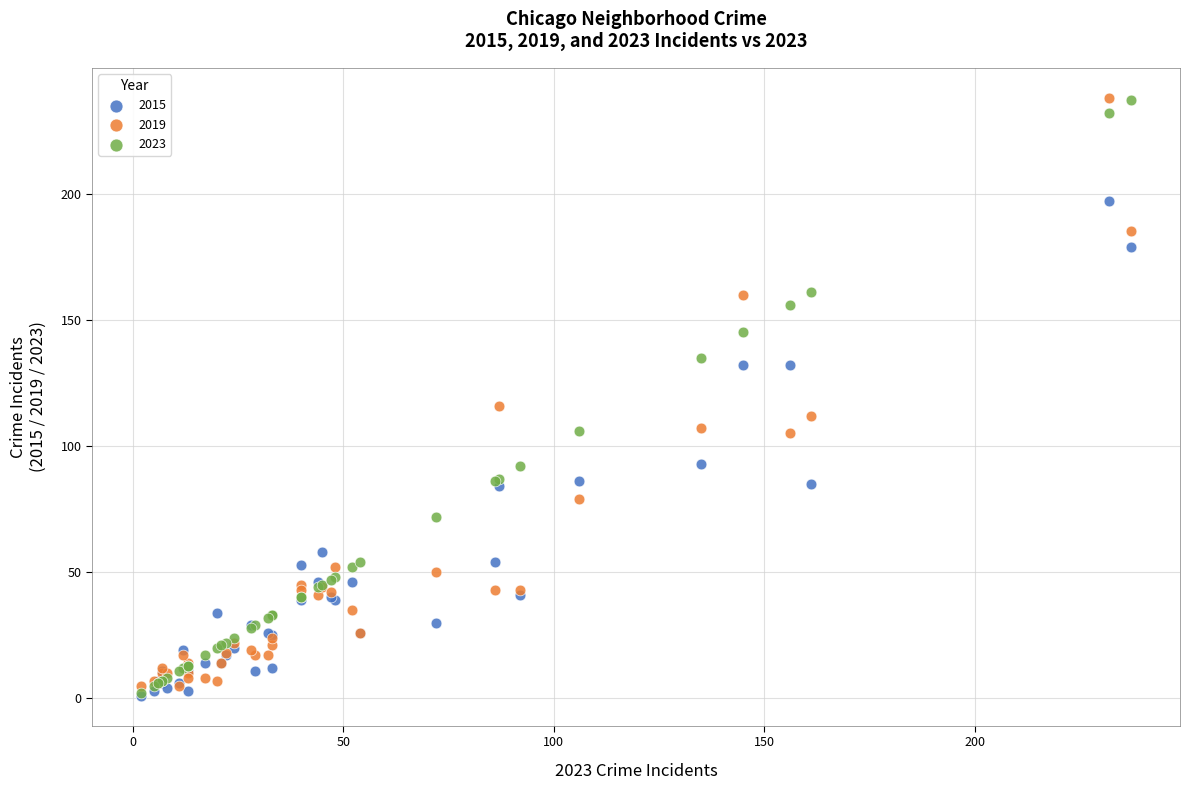

What are all the series names shown in the legend?

2015, 2019, 2023